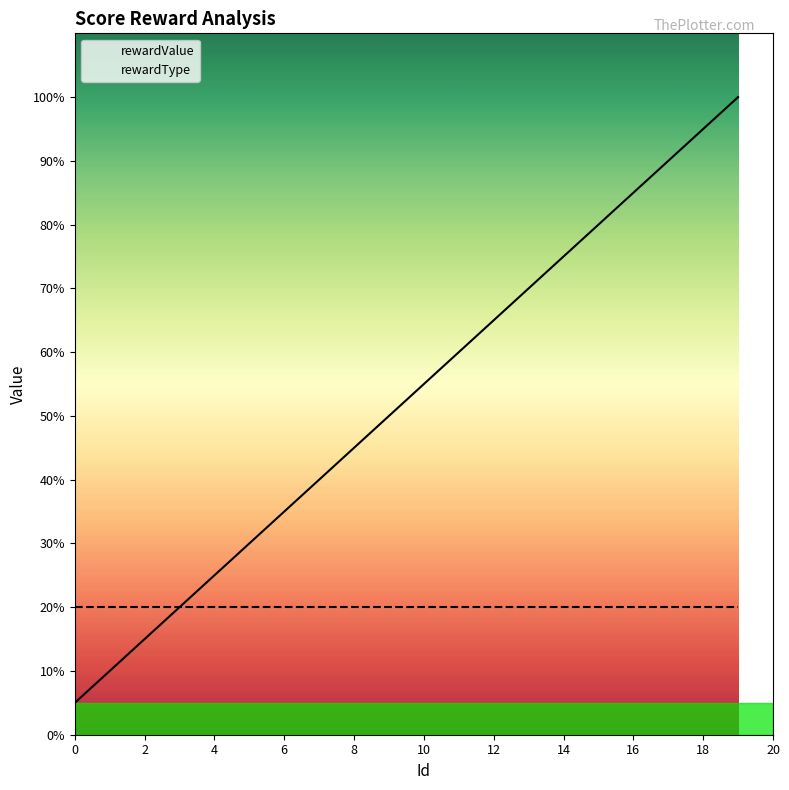

True or false: rewardType has a value of 27 at 18.

False